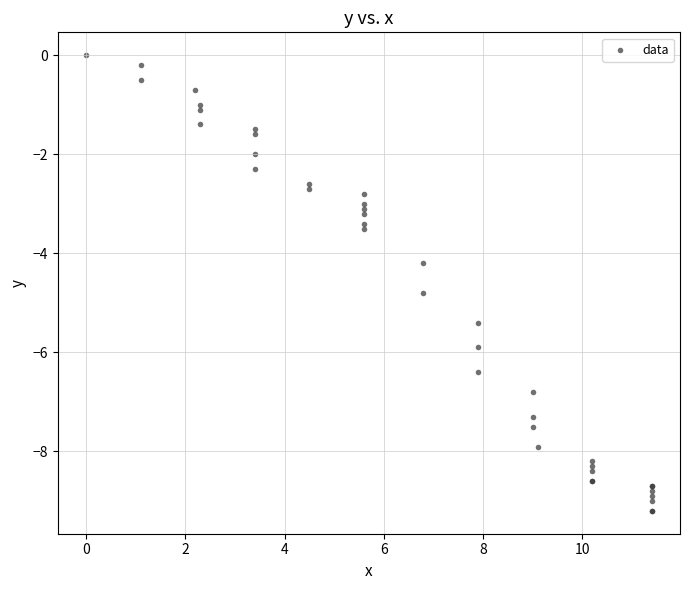

What Y value in the scatter plot is closest to -4?

-4.2